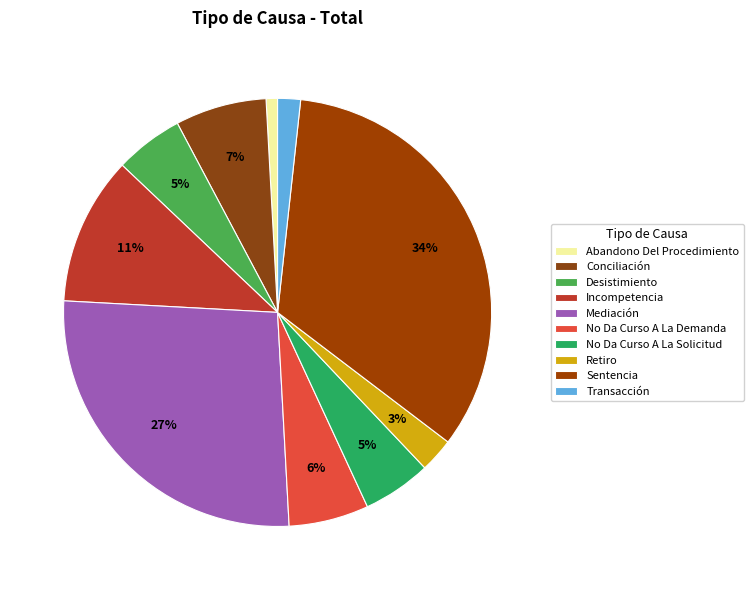

The Retiro slice represents 1% of the pie. True or false?

False